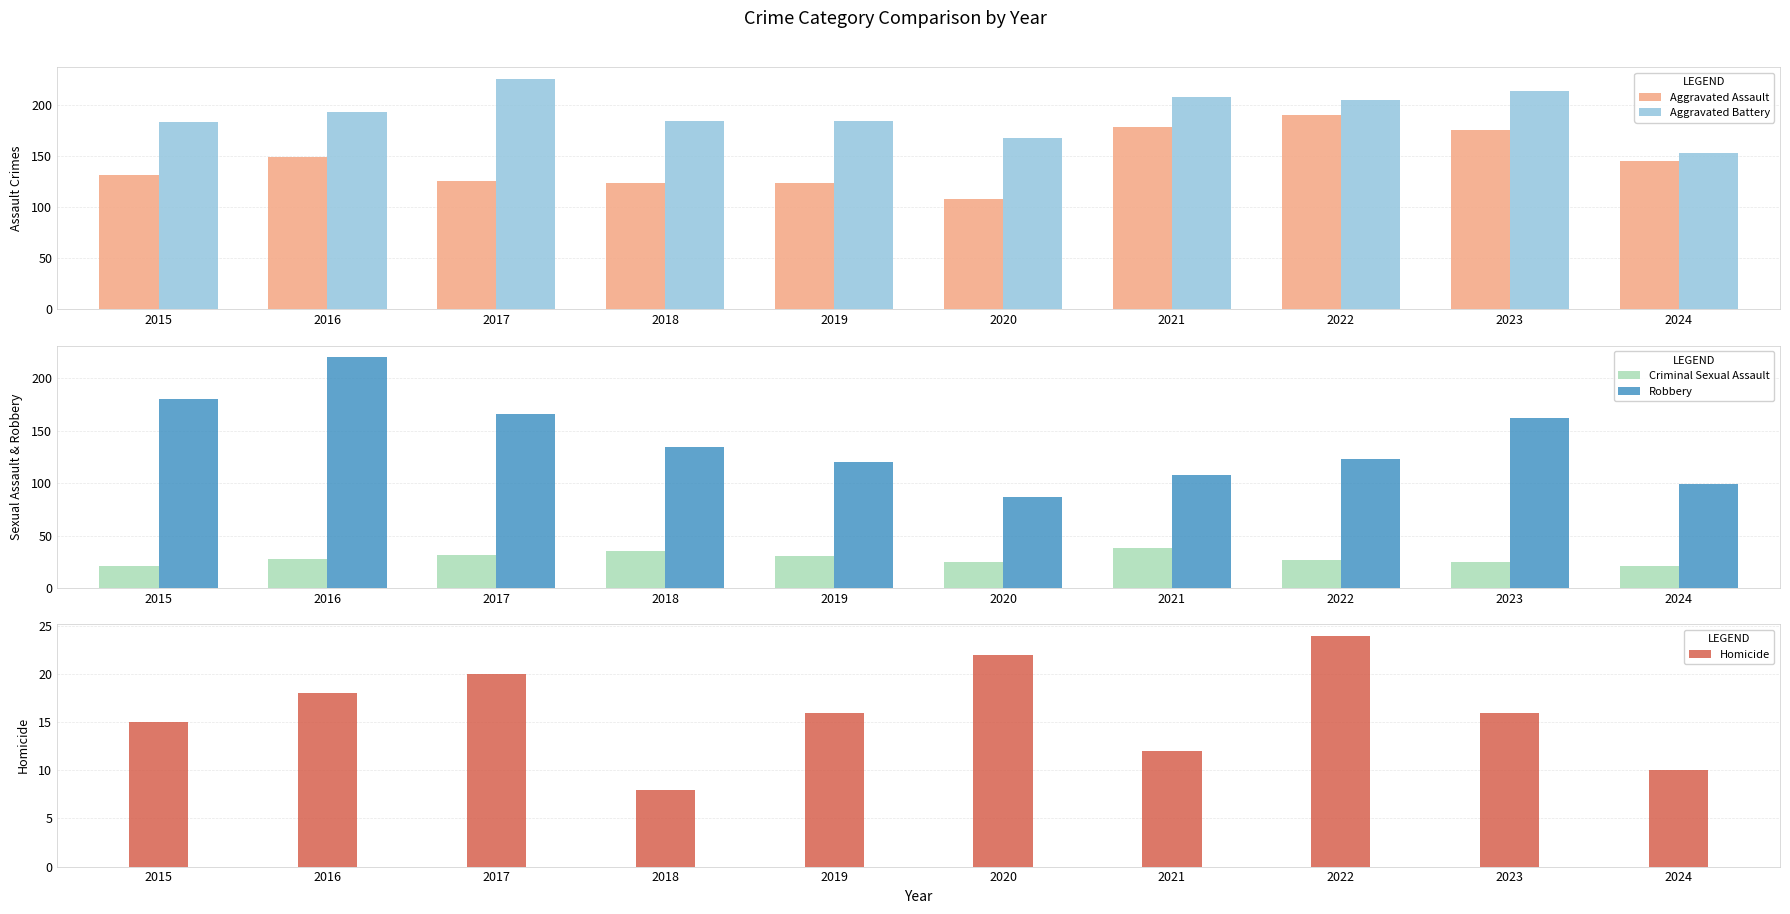

How many categories are shown in the chart?

10